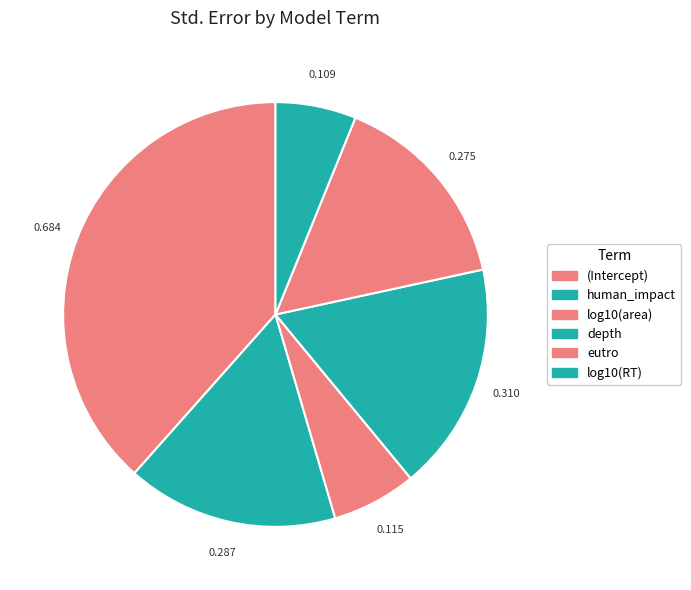

How many slices are in this pie chart?

6